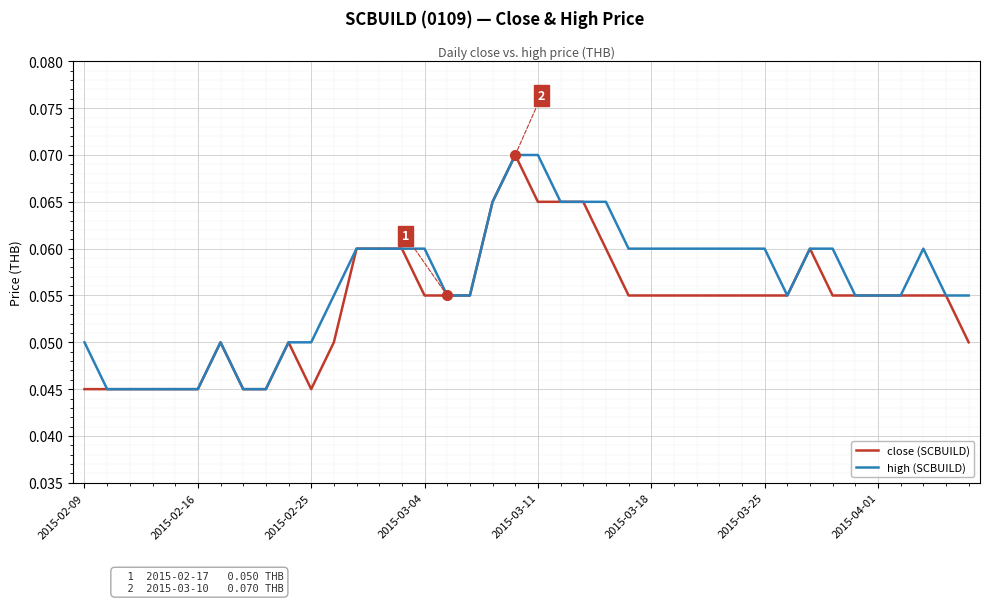

List the series in order of their overall mean, lowest first.

close (SCBUILD), high (SCBUILD)